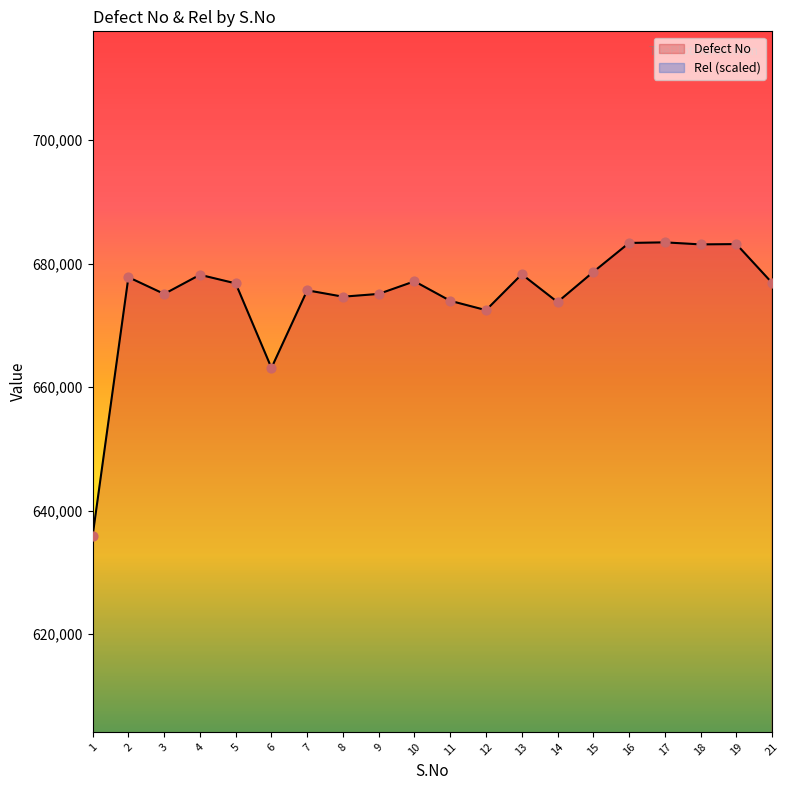

Is the value of Defect No at 21 greater than the value of Rel at 14?

Yes